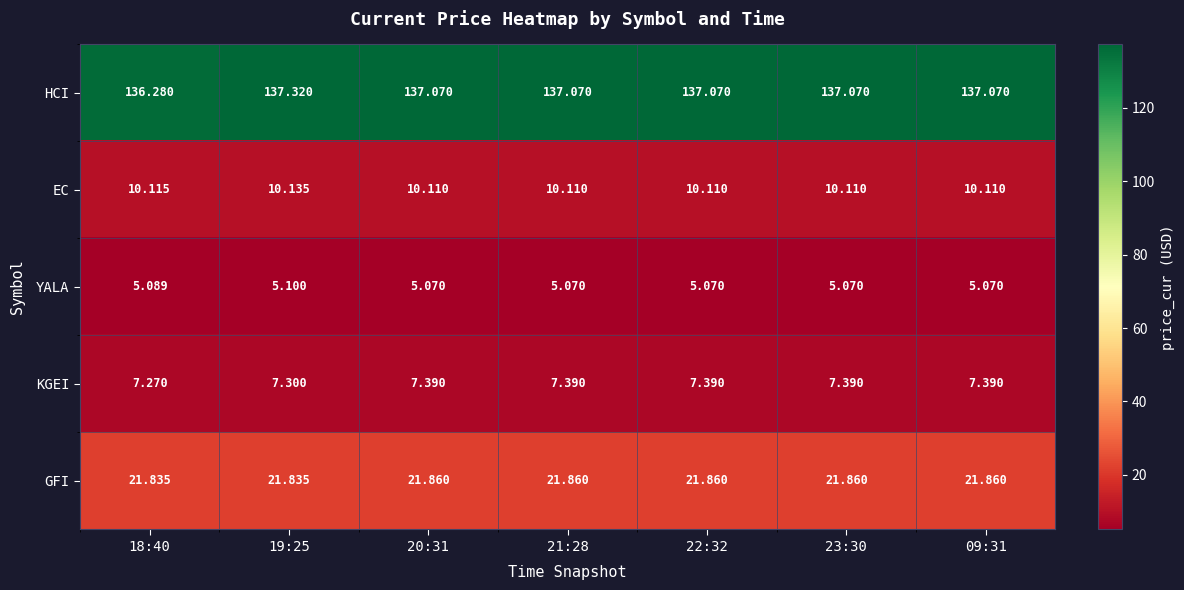

Which series has the widest spread of values?

HCI